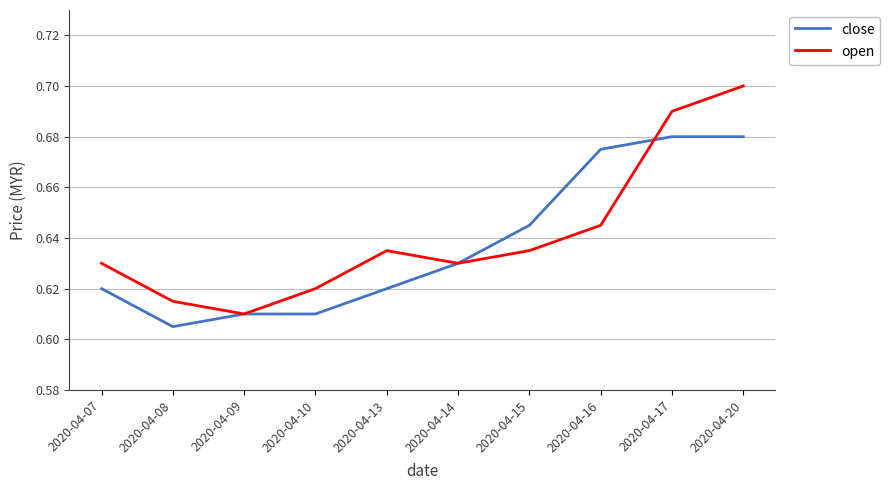

What are all the series names shown in the legend?

close, open